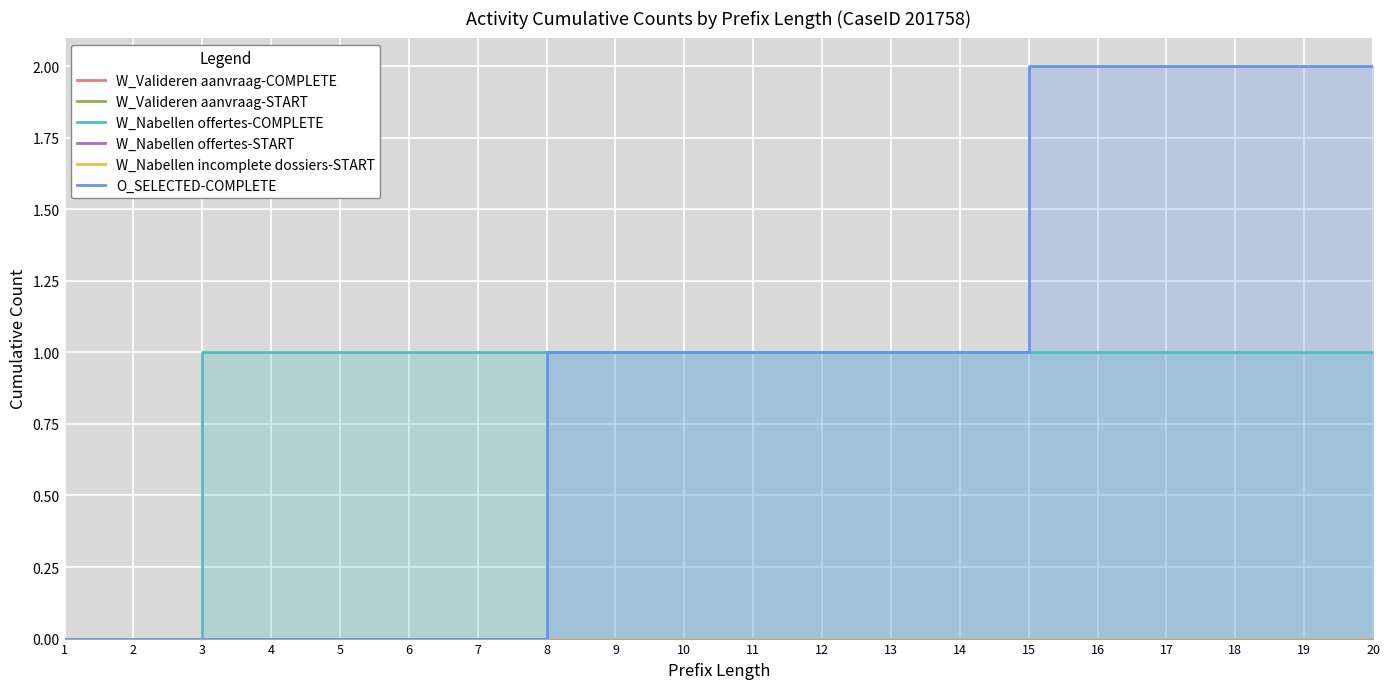

Reading left to right, what are all the values shown in this chart?

W_Valideren aanvraag-COMPLETE: 0	0	0	0	0	0	0	0	0	0	0	0	0	0	0	0	0	0	0	0
W_Valideren aanvraag-START: 0	0	0	0	0	0	0	0	0	0	0	0	0	0	0	0	0	0	0	0
W_Nabellen offertes-COMPLETE: 0	0	1	1	1	1	1	1	1	1	1	1	1	1	1	1	1	1	1	1
W_Nabellen offertes-START: 0	0	0	0	0	0	0	0	0	0	0	0	0	0	0	0	0	0	0	0
W_Nabellen incomplete dossiers-START: 0	0	0	0	0	0	0	0	0	0	0	0	0	0	0	0	0	0	0	0
O_SELECTED-COMPLETE: 0	0	0	0	0	0	0	1	1	1	1	1	1	1	2	2	2	2	2	2